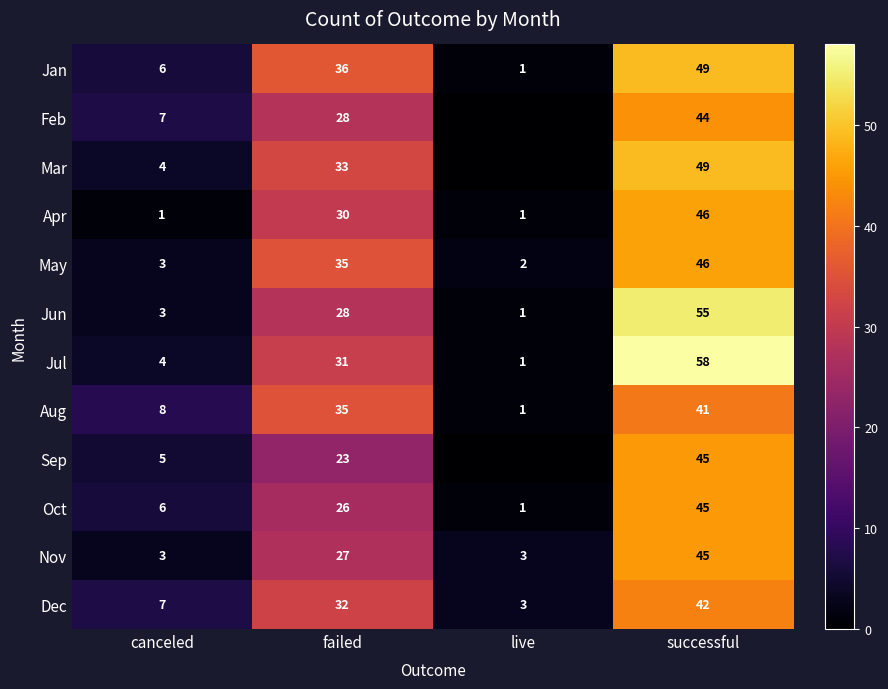

What is the average value of the Jun series?

22